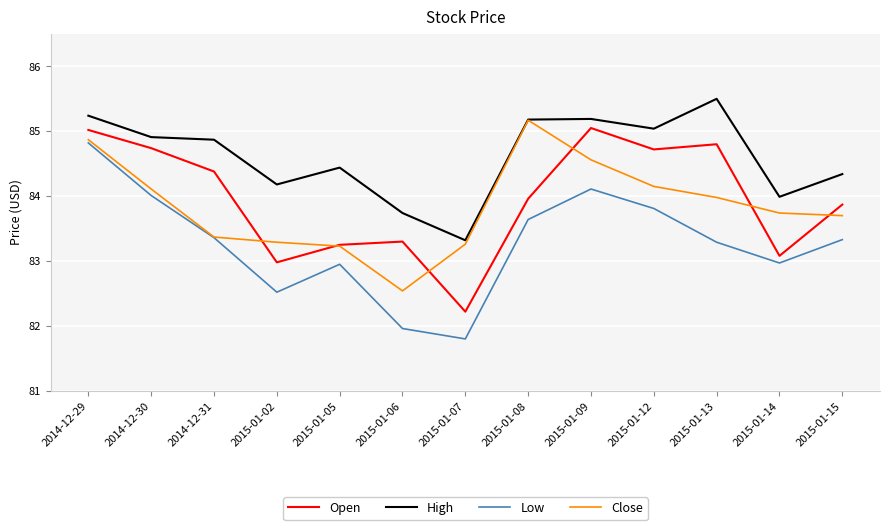

Rank the series at 2015-01-06 from lowest to highest value.

Low, Close, Open, High